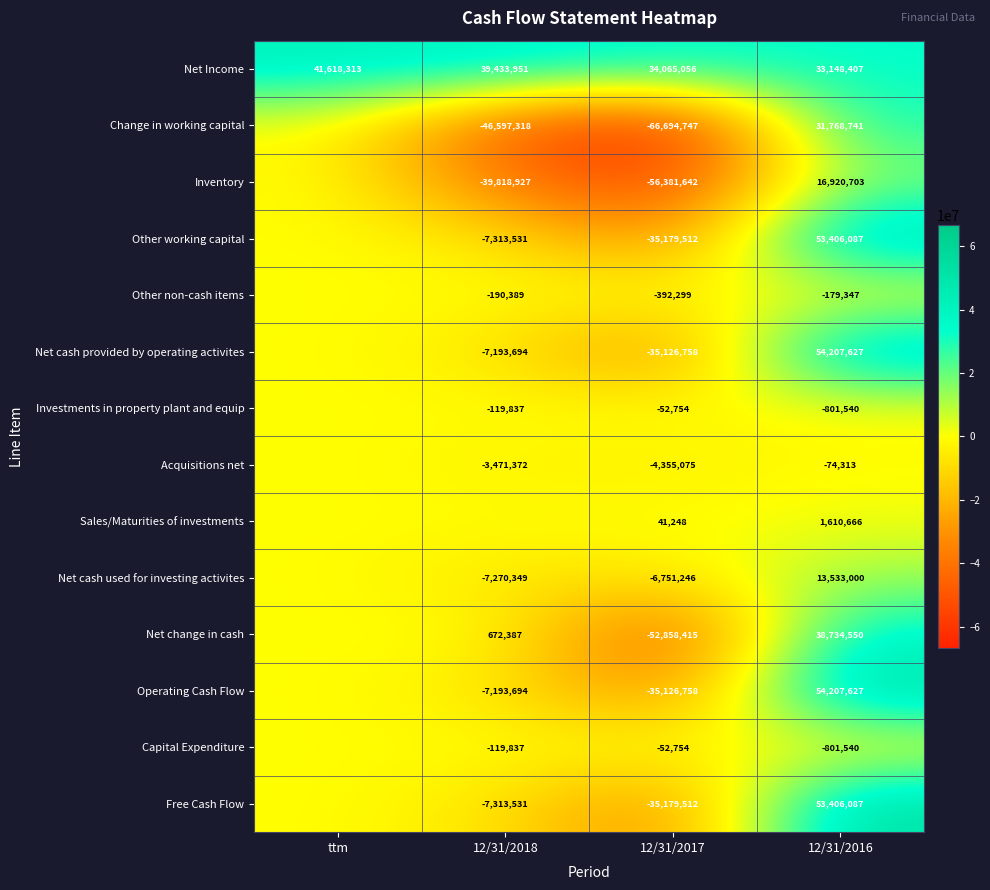

The value of Acquisitions net at 12/31/2018 is -3471372. True or false?

True